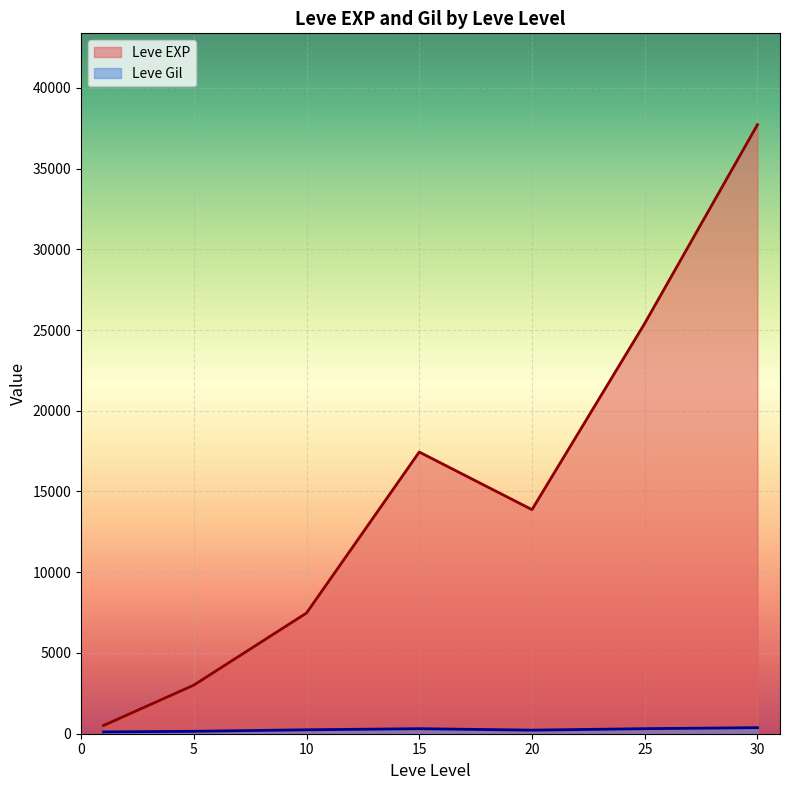

The value of Leve EXP at 15 is 17445.0. True or false?

True